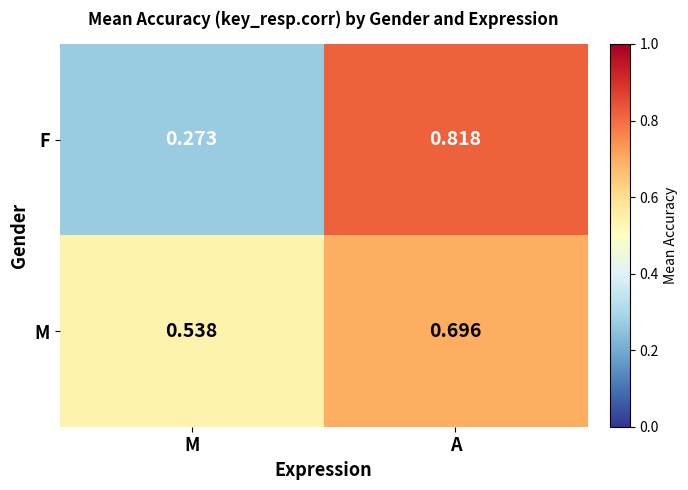

How many series are shown in this chart?

2